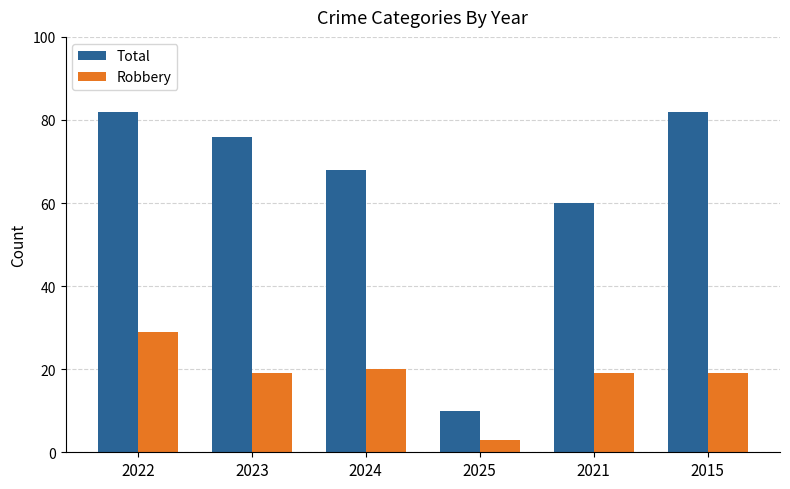

What is the sum of all Robbery values?

109